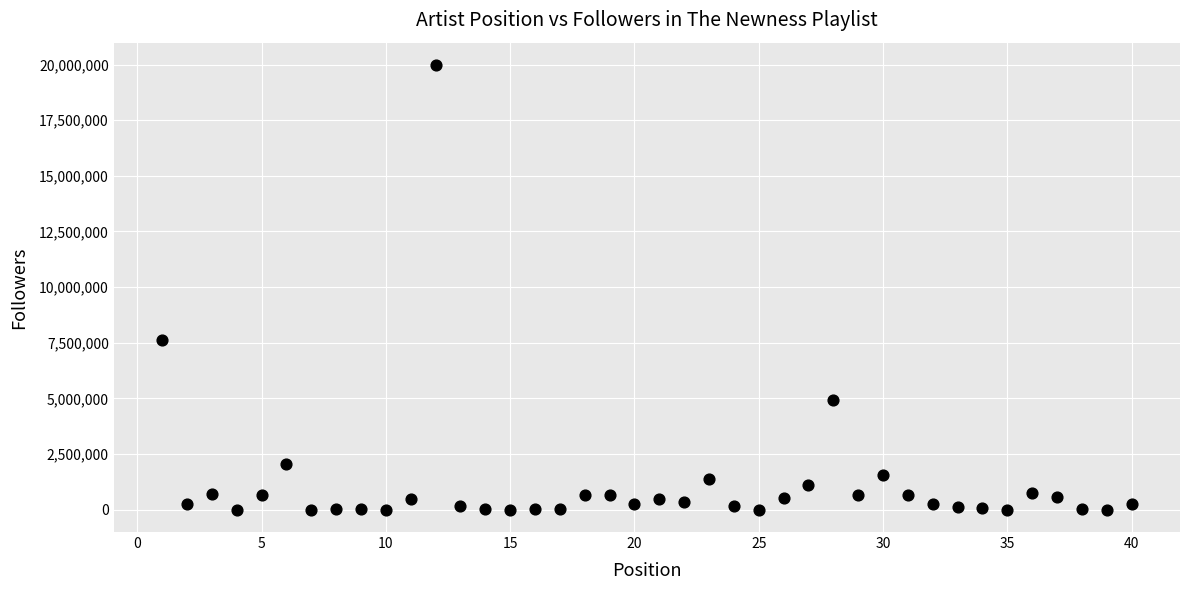

What Y value in the scatter plot is closest to 9990945?

7604515